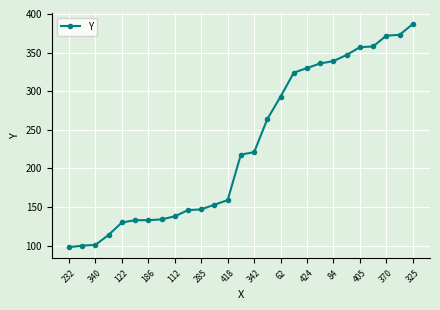

What is the difference between the second highest and second lowest values?

273